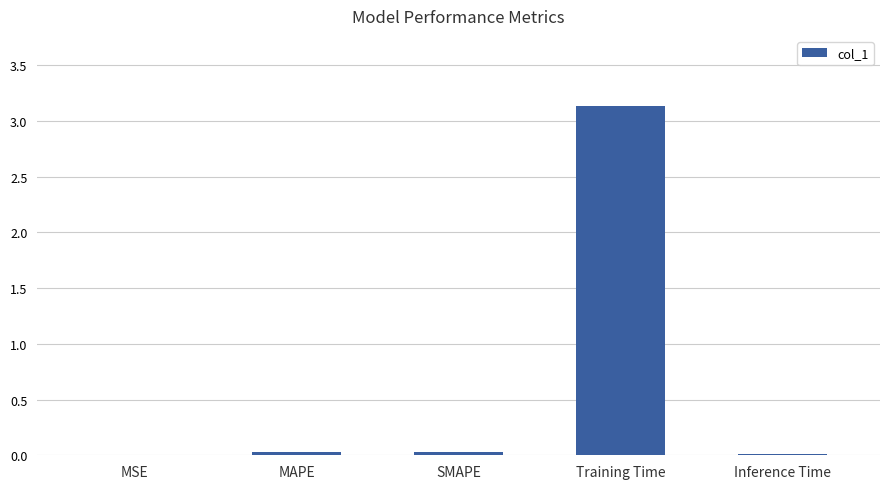

The value at SMAPE is 0.0. True or false?

True